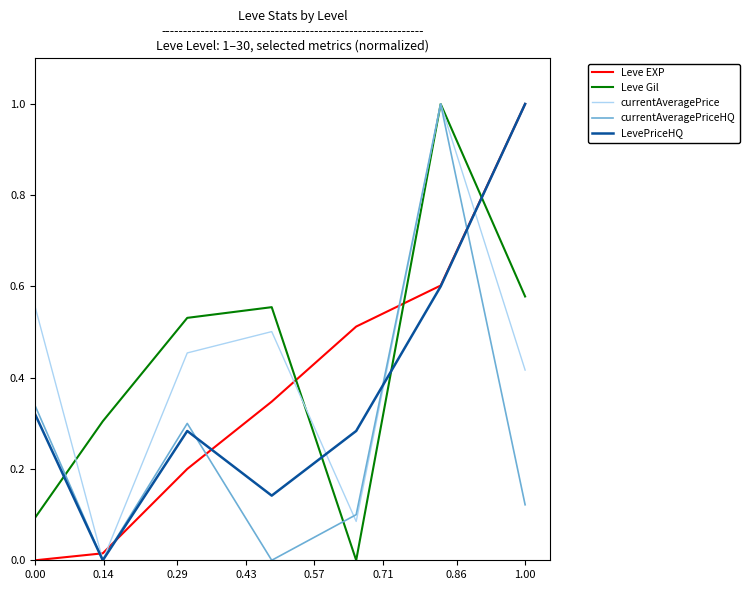

Is this an area chart (filled region under the line)?

No